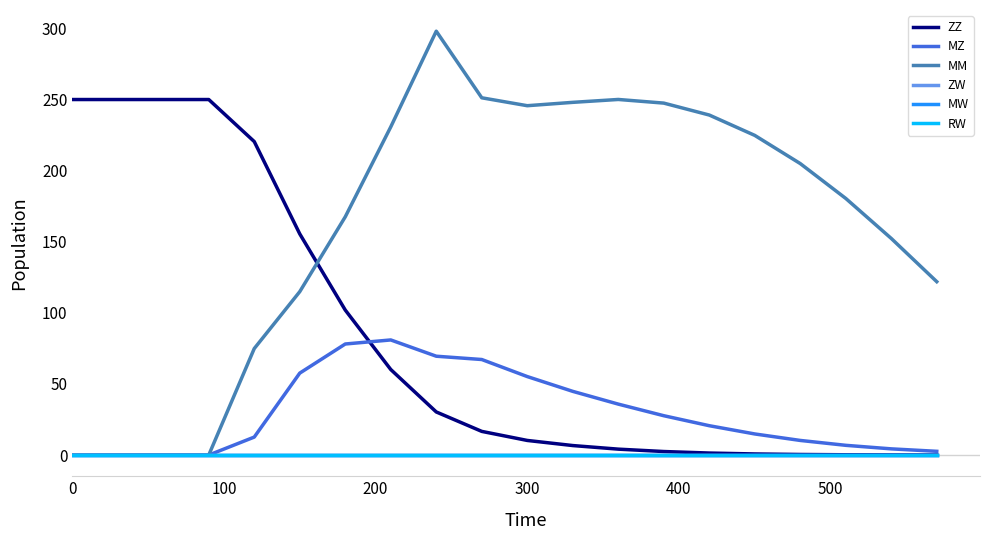

Does the chart display data point markers on the line(s)?

No